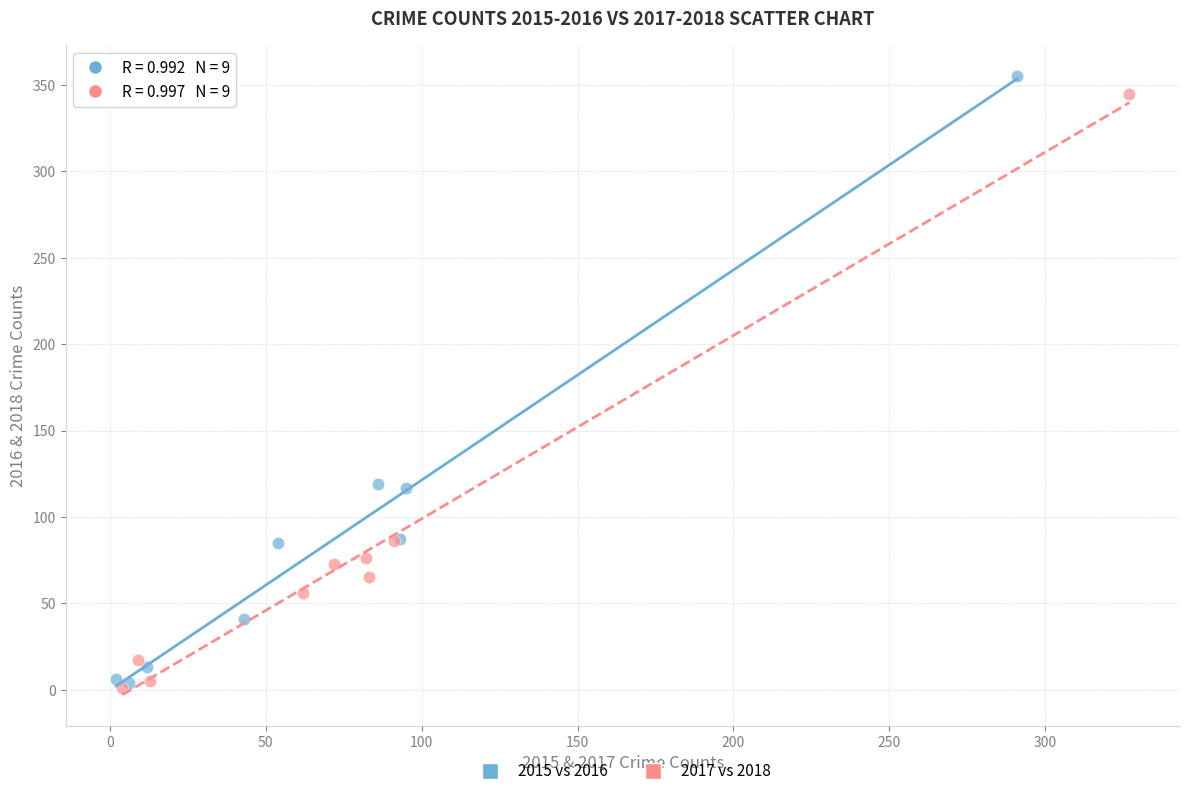

Which series has the widest spread of Y values?

2015 vs 2016